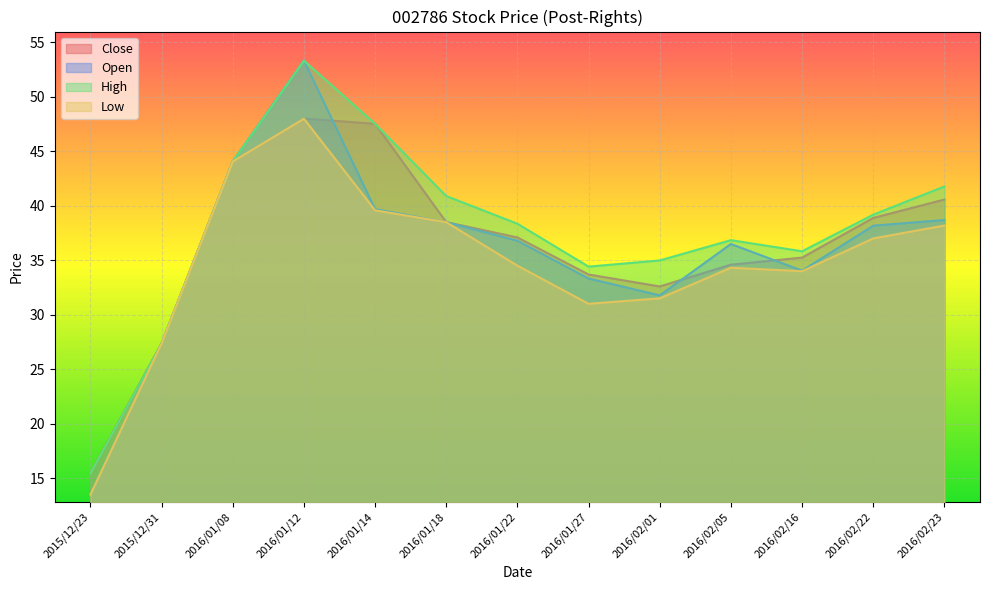

Rank the series at 2016/02/01 from highest to lowest value.

High, Close, Open, Low